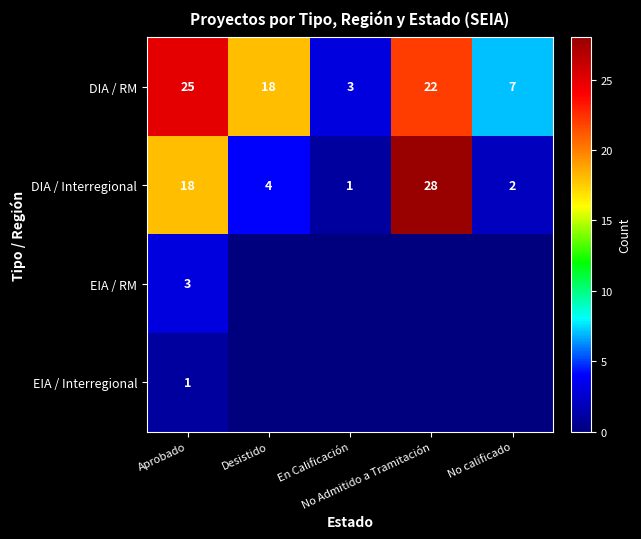

Count the DIA / RM values in the range 7 to 22.

3